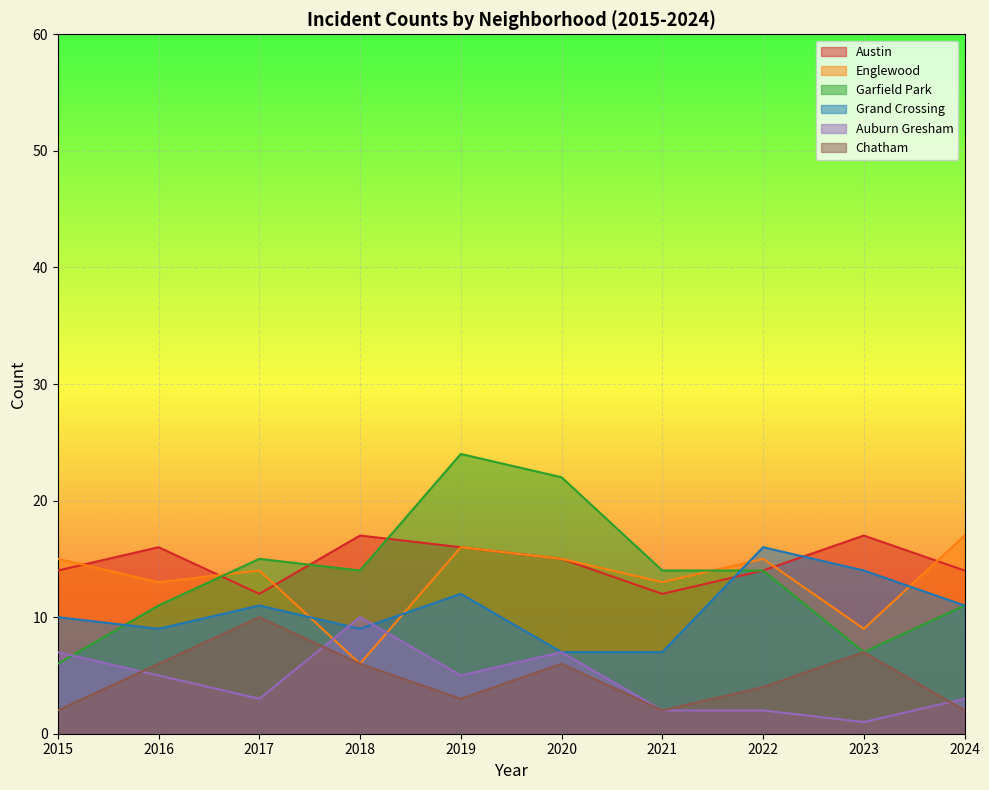

The value of Auburn Gresham at 2021 is 2. True or false?

True